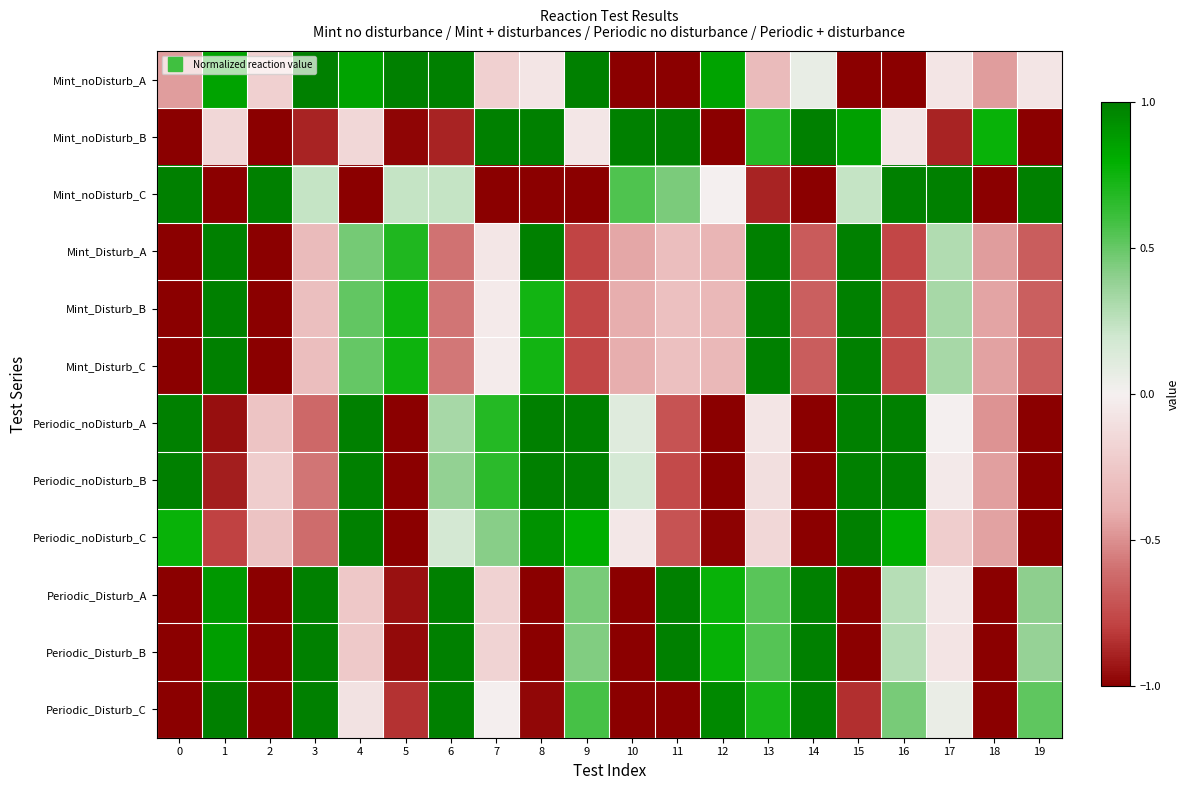

Which has a higher value, 1 or 16?

1